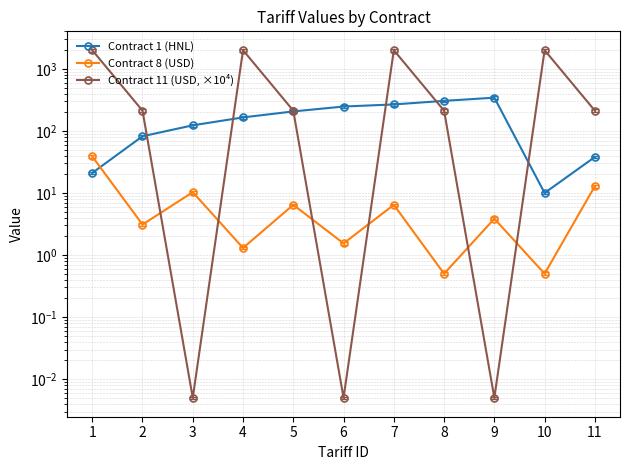

Reading left to right, list all the values displayed in this chart.

Contract 1 (HNL): 1=21.0	2=82.0	3=123.0	4=165.0	5=206.0	6=247.0	7=267.0	8=305.0	9=343.0	10=10.0	11=38.0
Contract 8 (USD): 1=38.8	2=3.1	3=10.3	4=1.3	5=6.4	6=1.5	7=6.4	8=0.5	9=3.9	10=0.5	11=12.9
Contract 11 (USD, ×10⁴): 1=2000.0	2=211.9	3=0.0	4=2000.0	5=211.9	6=0.0	7=2000.0	8=211.9	9=0.0	10=2000.0	11=211.9